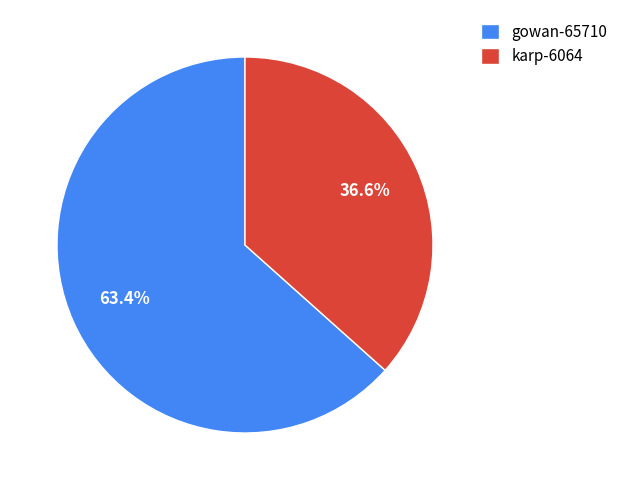

To the nearest percent, what is the difference between the largest and smallest slice percentages?

27%